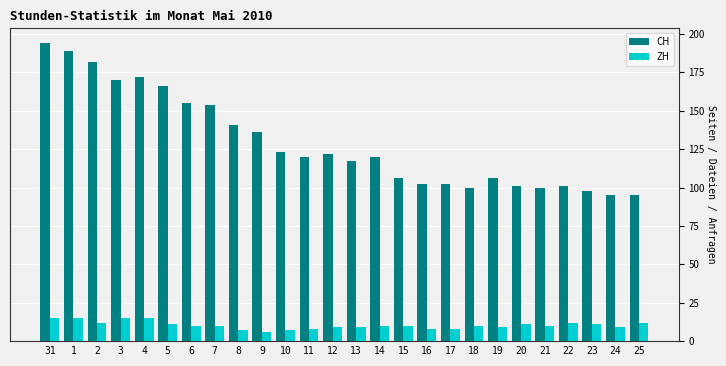

What is the greatest value displayed?

194